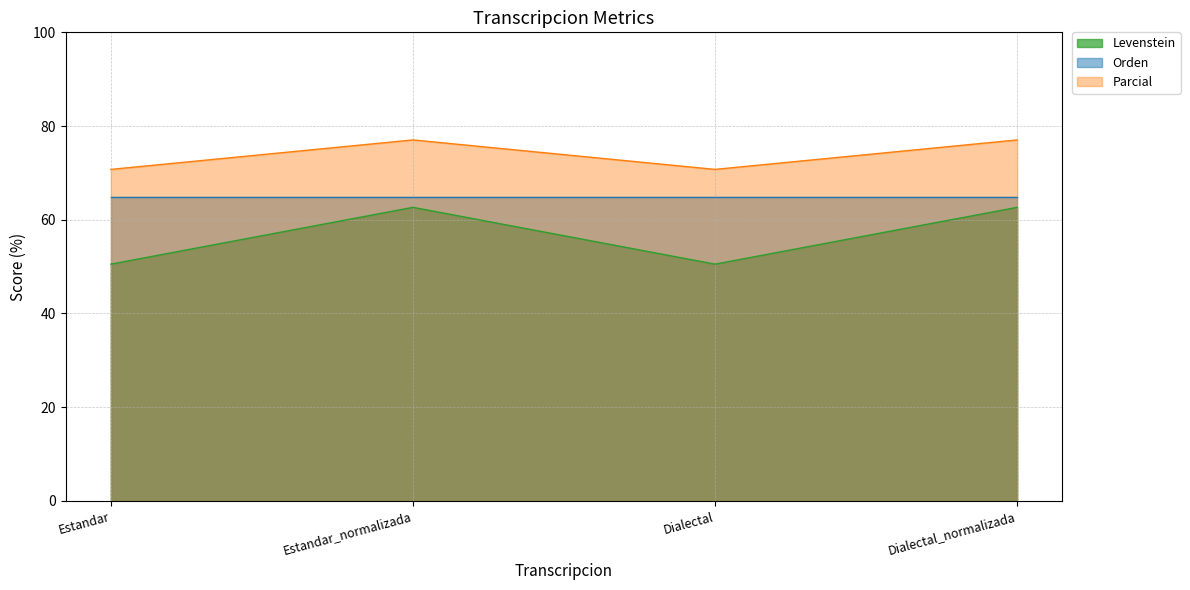

True or false: Parcial and Levenstein intersect in this chart.

False